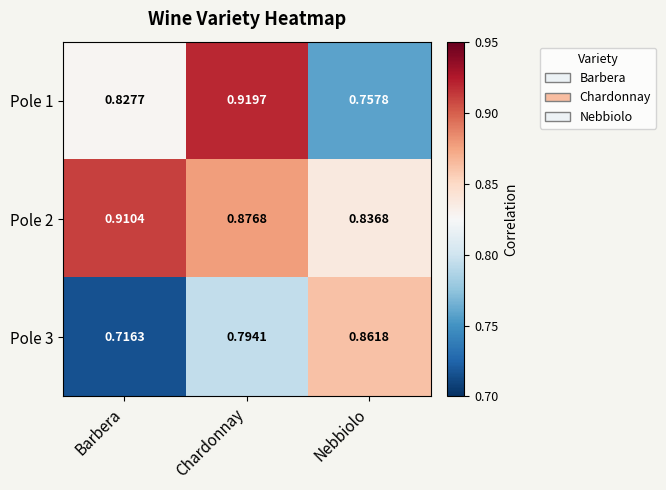

Which category has the highest value in the Pole 3 series?

Nebbiolo